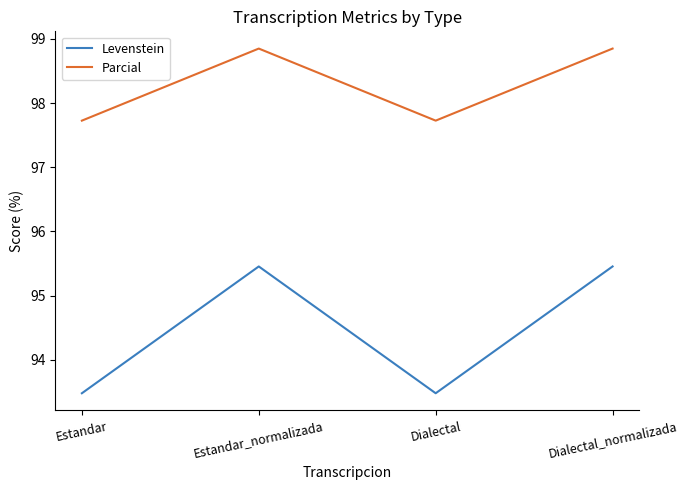

What position from the left is Estandar?

1